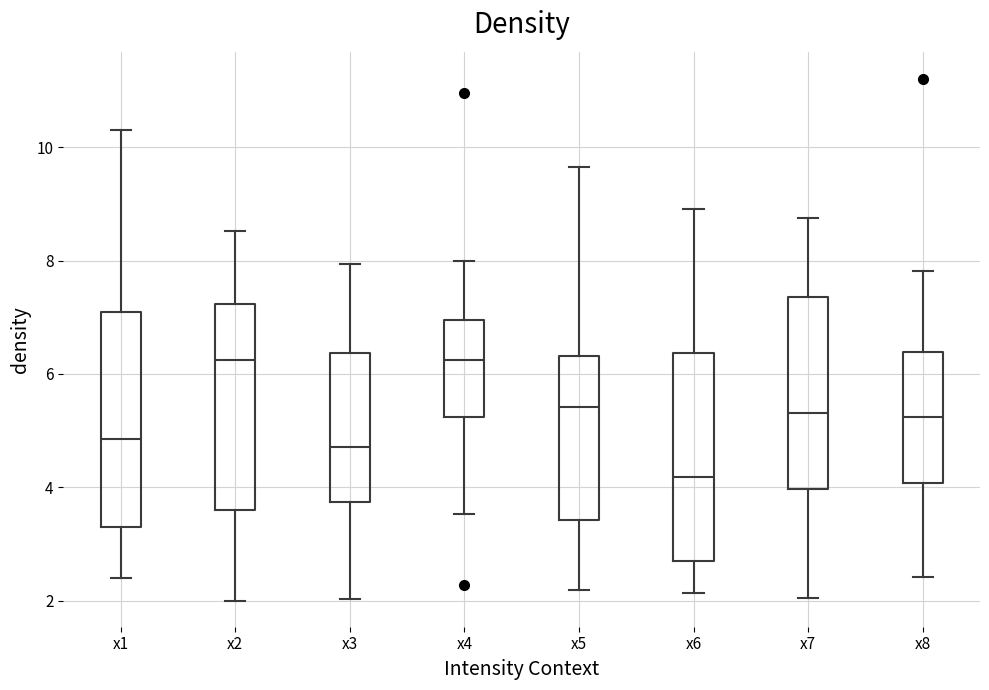

Which box's median line is the lowest?

x6